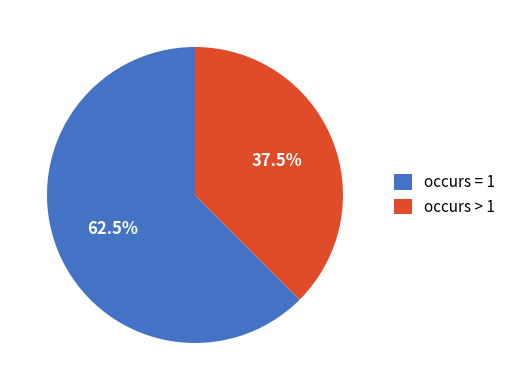

What is the total percentage of occurs = 1 and occurs > 1?

100.0%